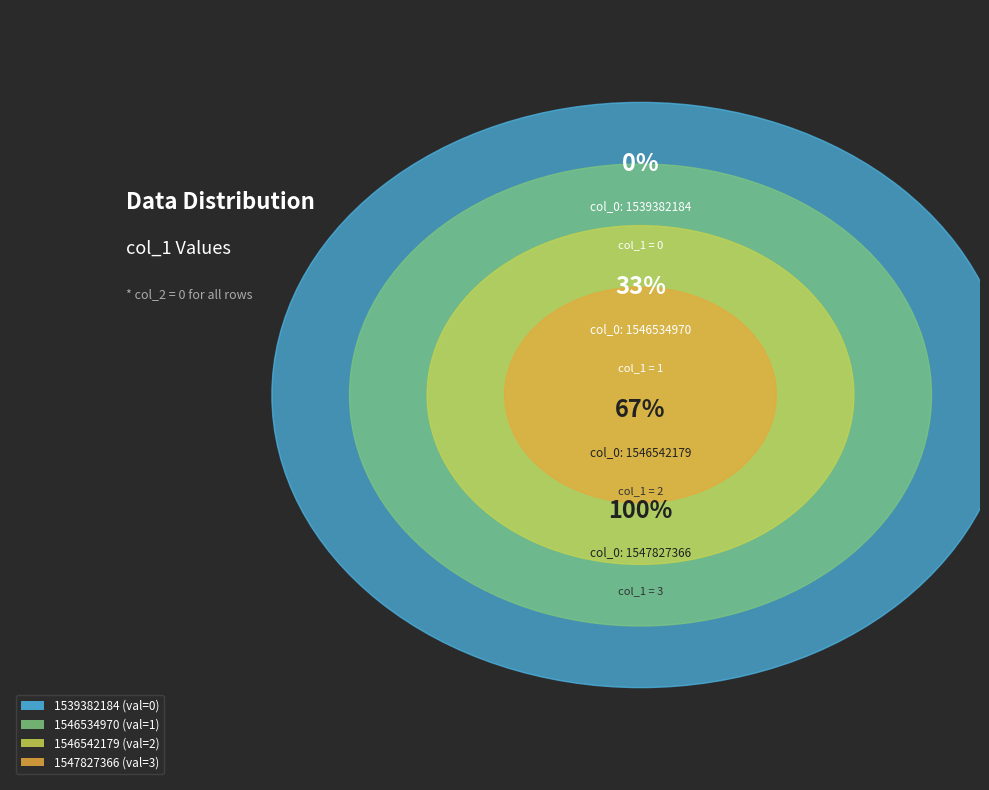

Approximately how many times larger is the value at 1546542179 compared to 1546534970?

2.0